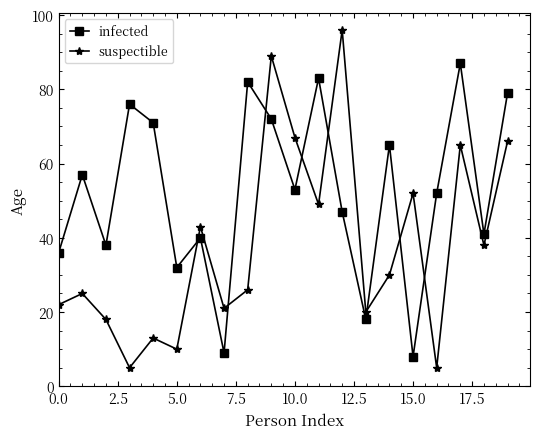

In suspectible, how many points are higher than both neighbors (excluding endpoints)?

7